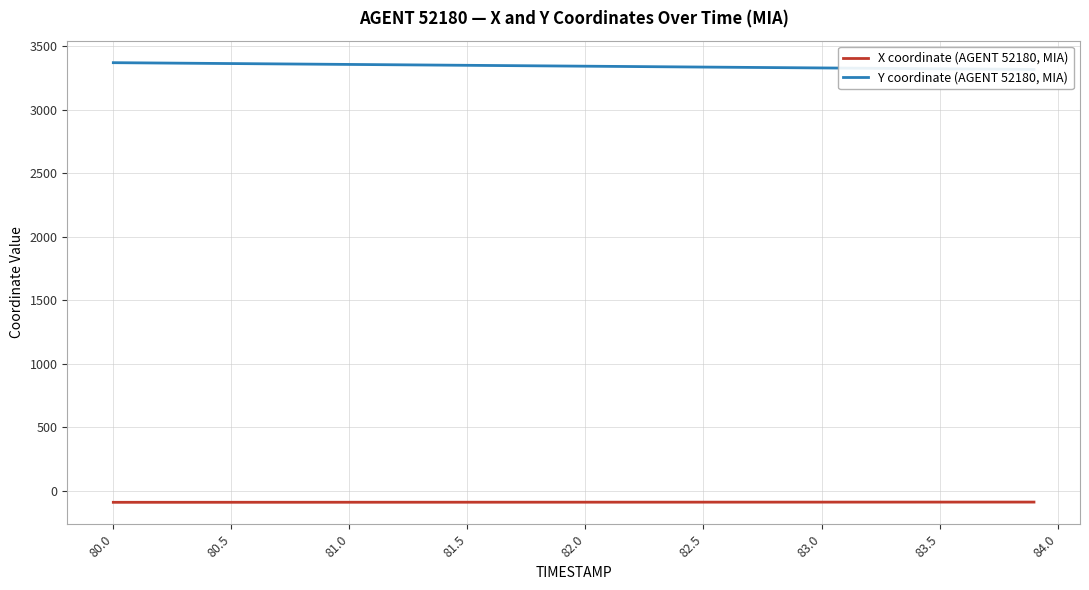

What is the lowest value of the X coordinate (AGENT 52180, MIA) series?

-89.6